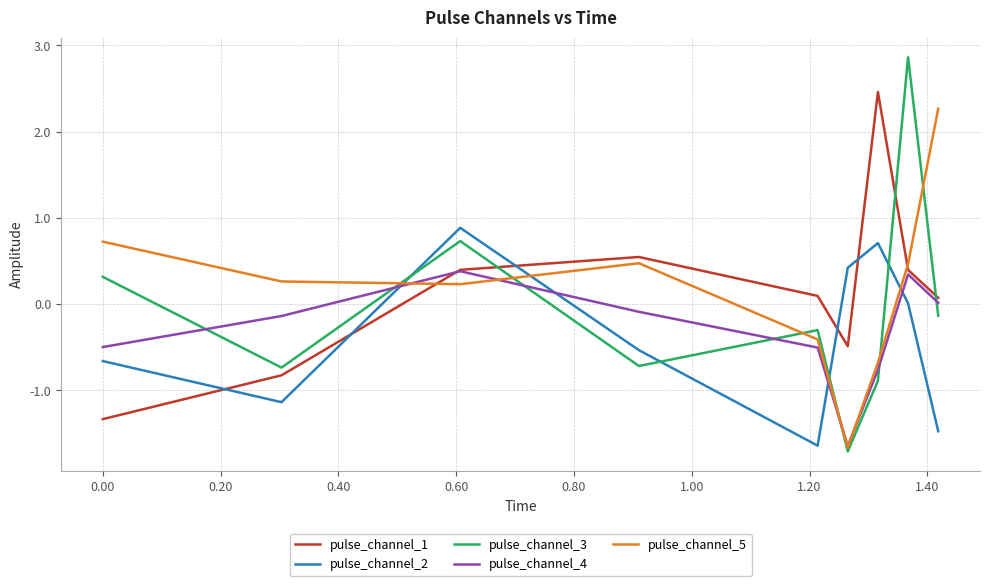

What is the lowest value of the pulse_channel_4 series?

-1.6